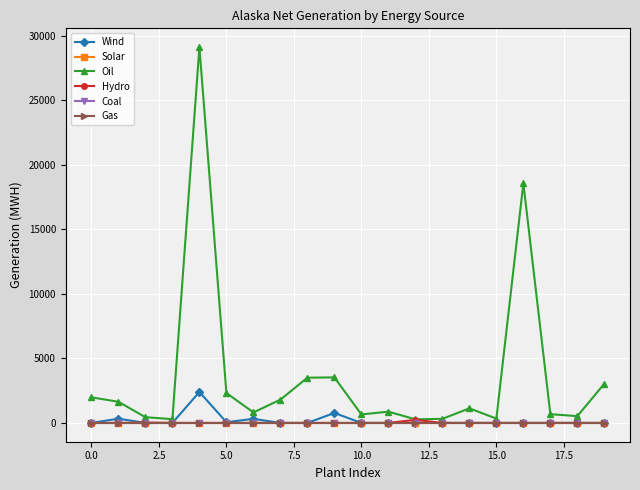

How many interior local peaks does the Oil series have?

5